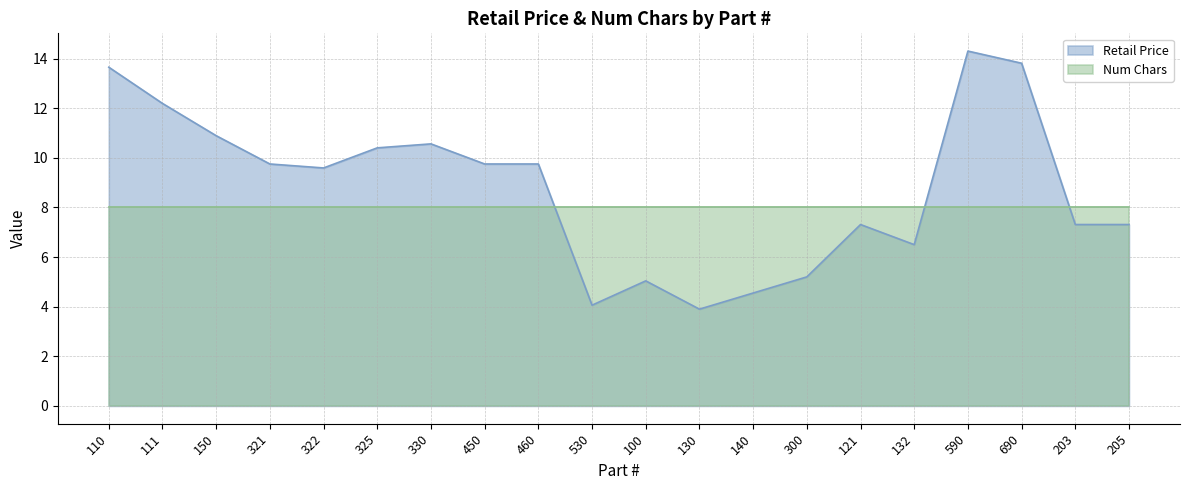

What value does the data have at 100?

5.0